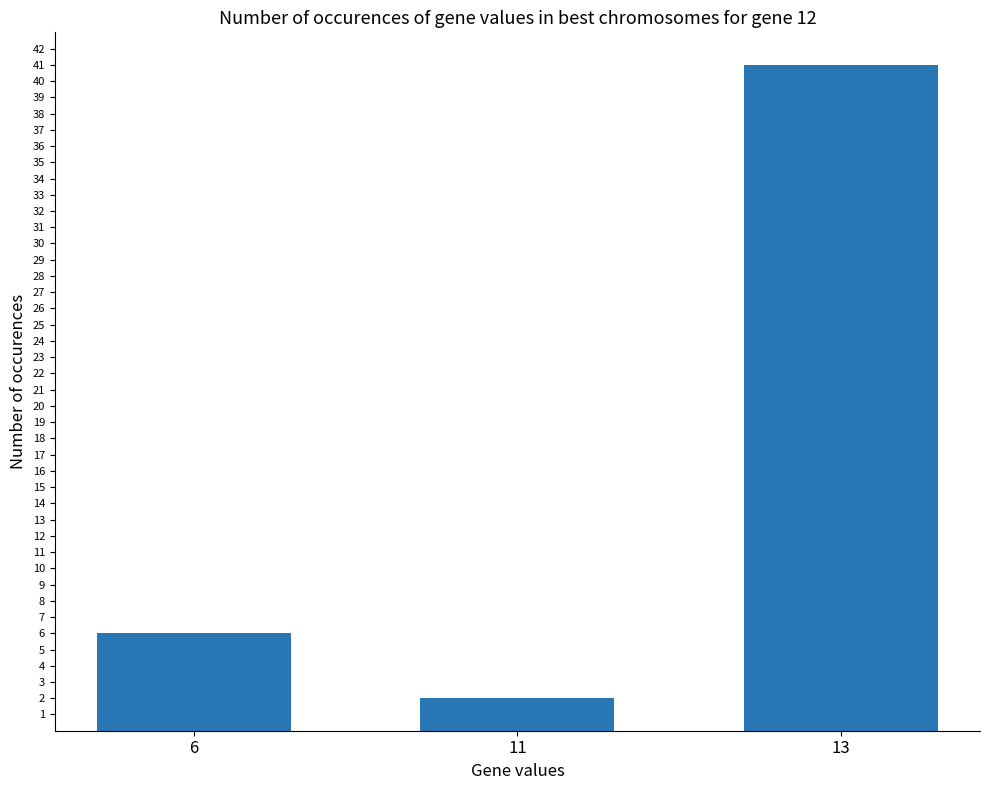

What is the difference between the second highest and minimum values?

4